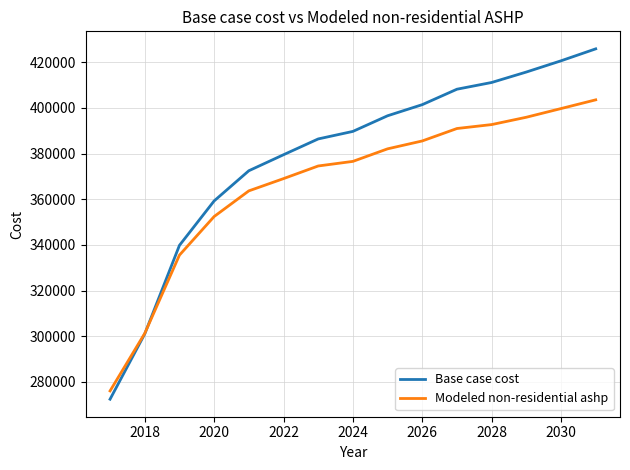

What is the maximum value shown in the chart?

425871.6